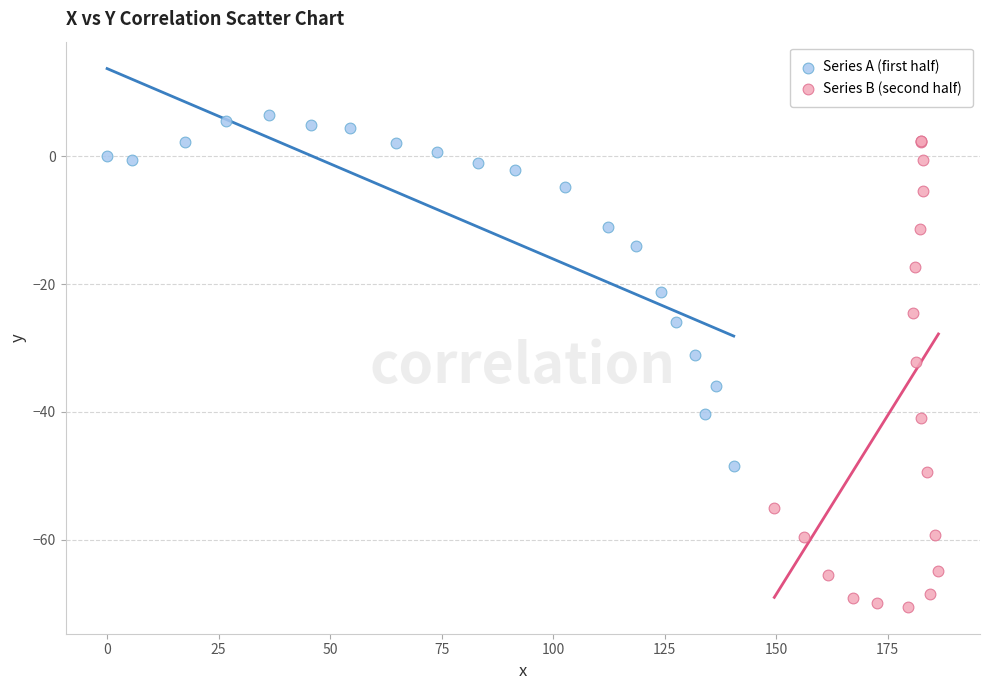

What are all the series names shown in the legend?

Series A (first half), Series B (second half)